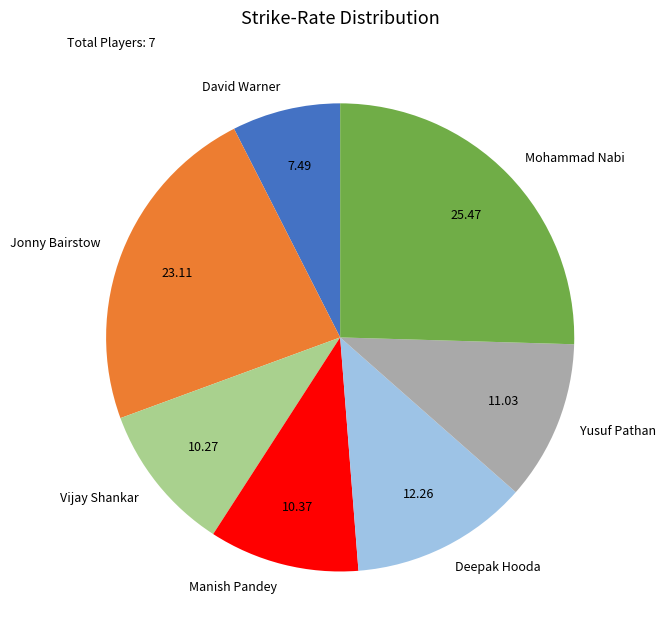

Which has a higher value, Deepak Hooda or David Warner?

Deepak Hooda